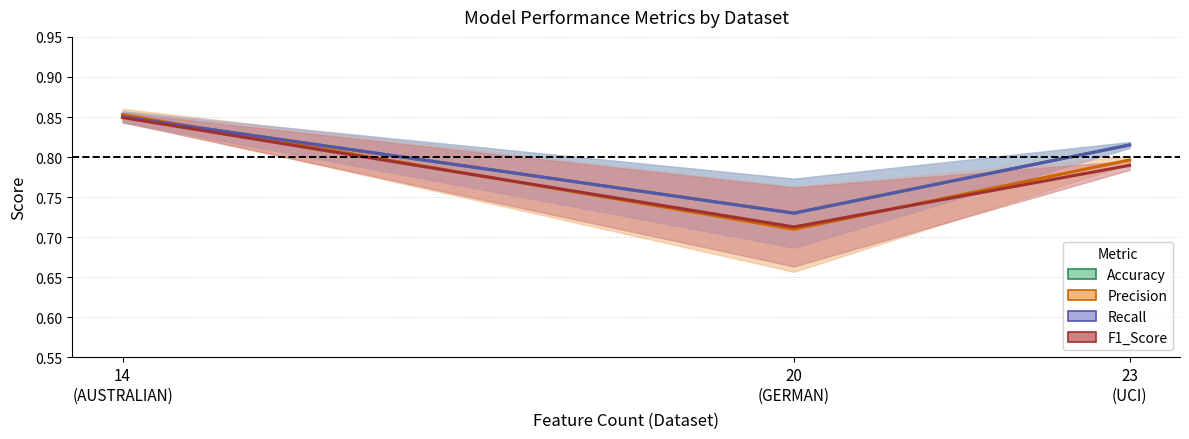

Is it true that Recall equals 0.2 at 23
(UCI)?

False